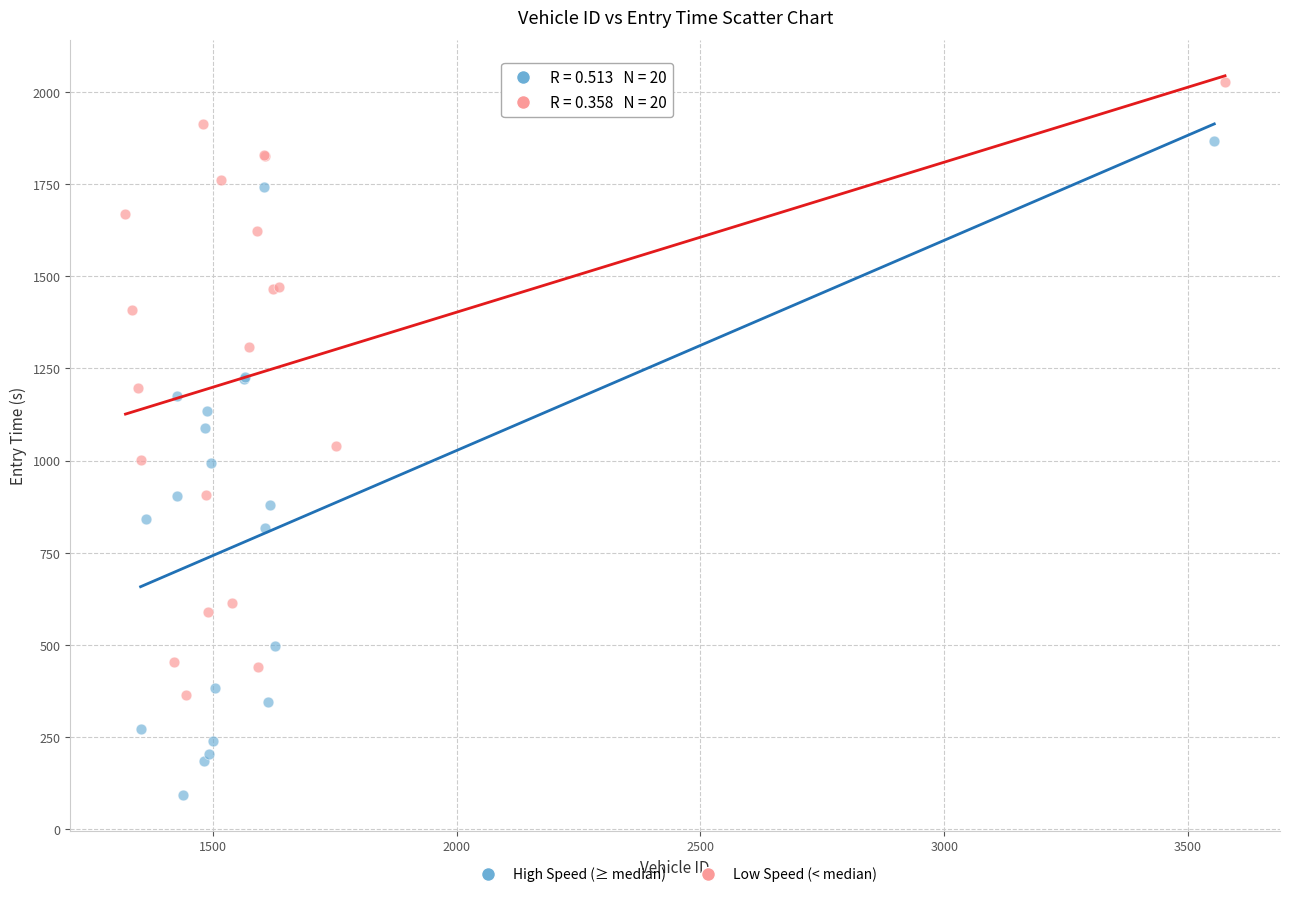

What are all the series names shown in the legend?

High Speed (≥ median), Low Speed (< median)